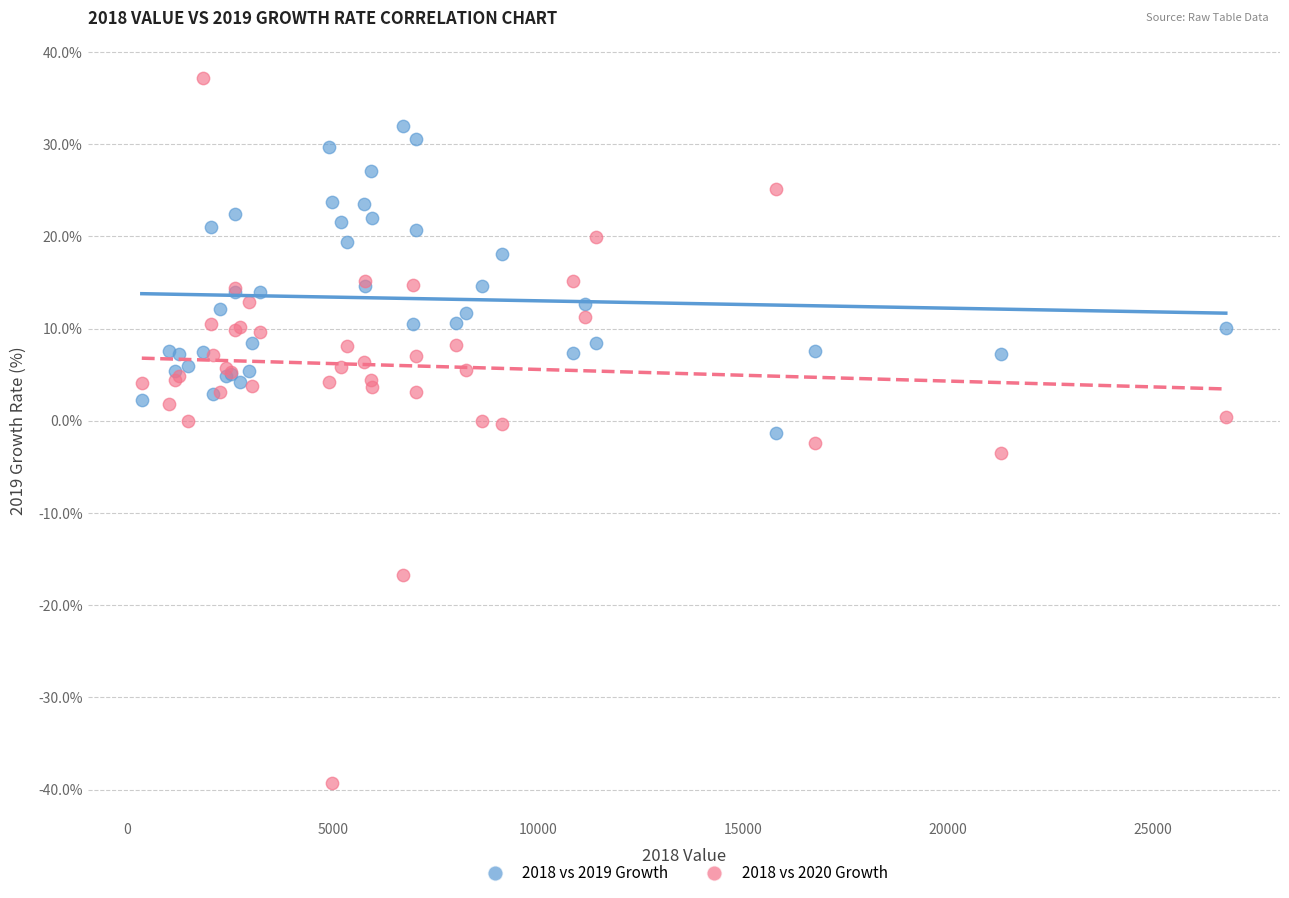

Which series contains the lowest Y value?

2018 vs 2020 Growth